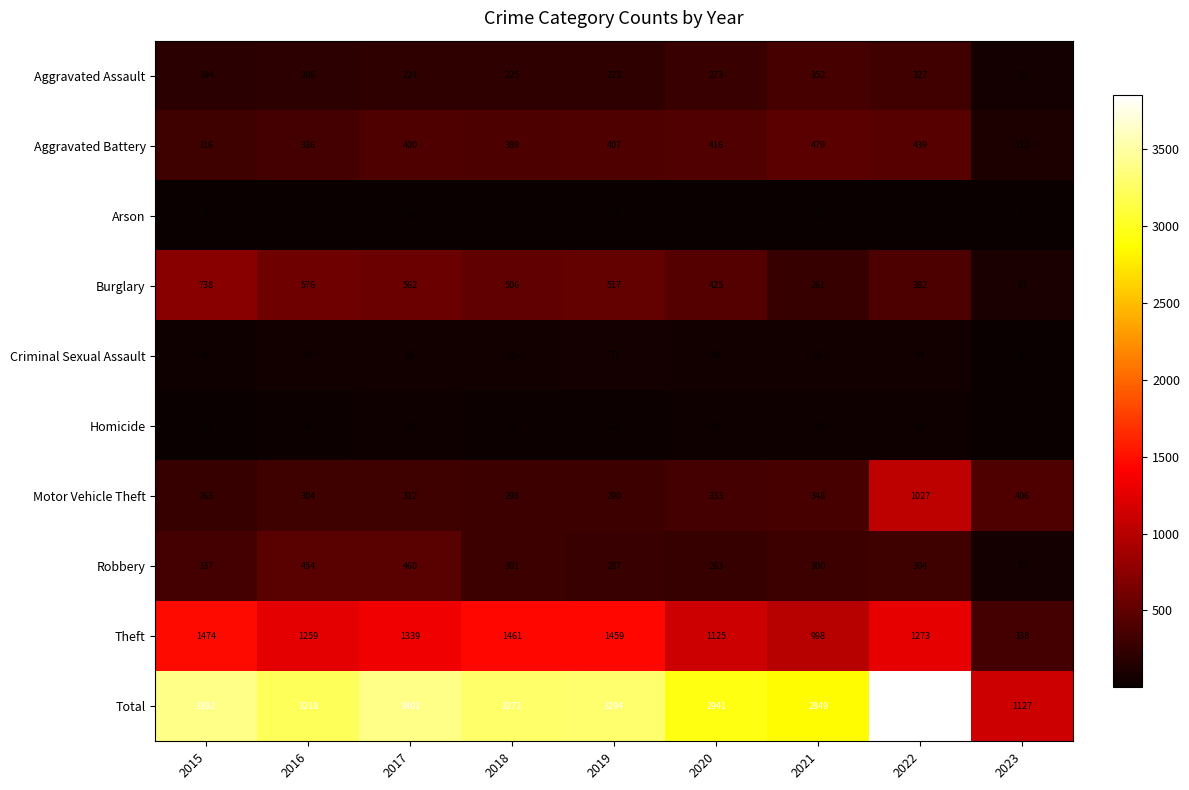

Count the number of data series in this chart.

10